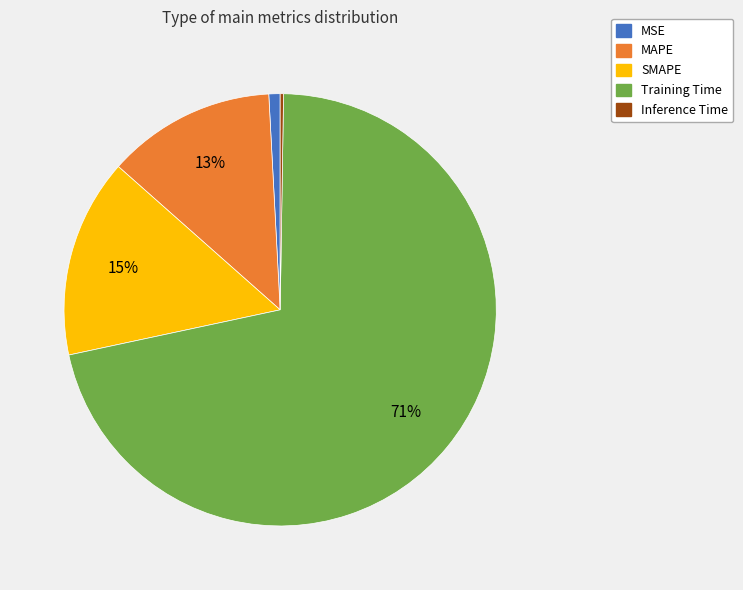

Combined, do MAPE and SMAPE account for over 50%?

No